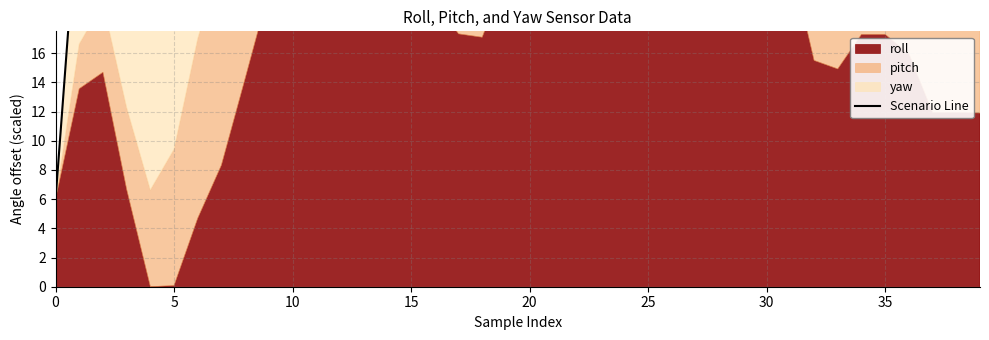

What is the greatest value displayed?

169.7